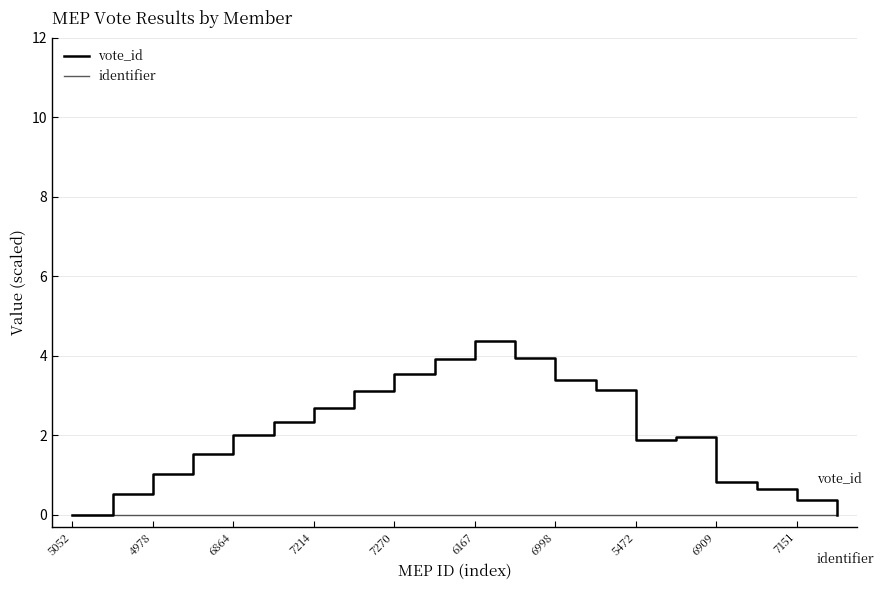

Reading left to right, list all the values displayed in this chart.

vote_id: 0.0	0.5	1.0	1.5	2.0	2.3	2.7	3.1	3.5	3.9	4.4	4.0	3.4	3.2	1.9	2.0	0.8	0.6	0.4	0.0
identifier: 0.0	0.0	0.0	0.0	0.0	0.0	0.0	0.0	0.0	0.0	0.0	0.0	0.0	0.0	0.0	0.0	0.0	0.0	0.0	0.0